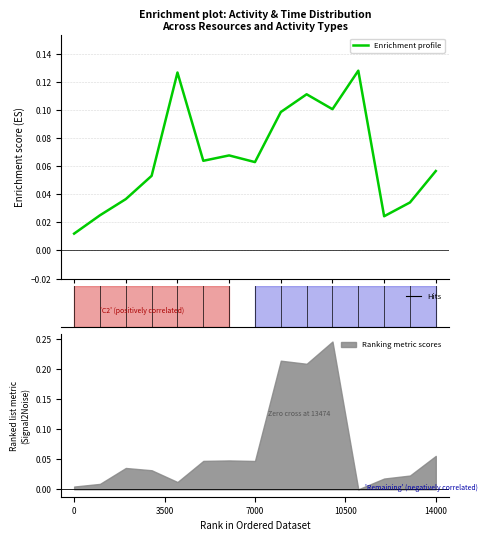

What is the change in value from 3500 to 11?

+0.1